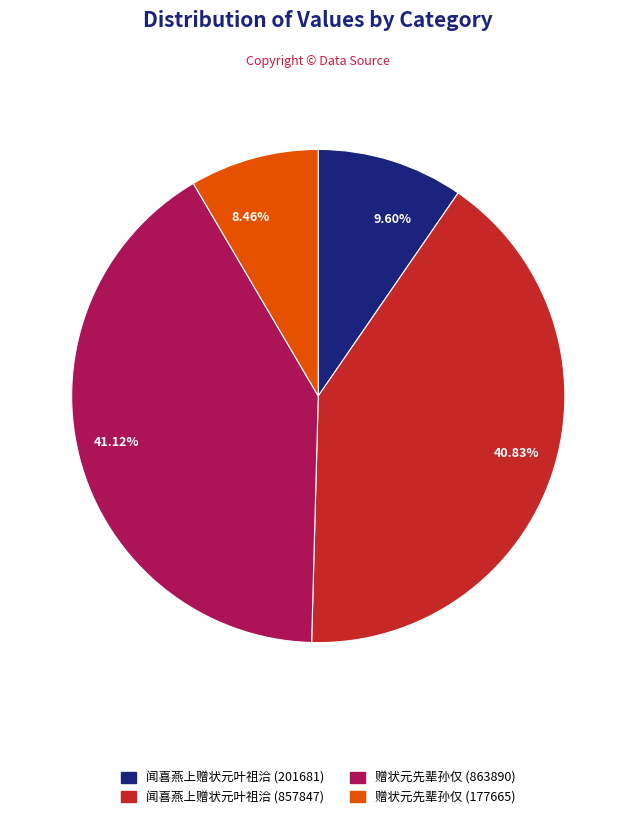

Does any single category account for the majority?

No